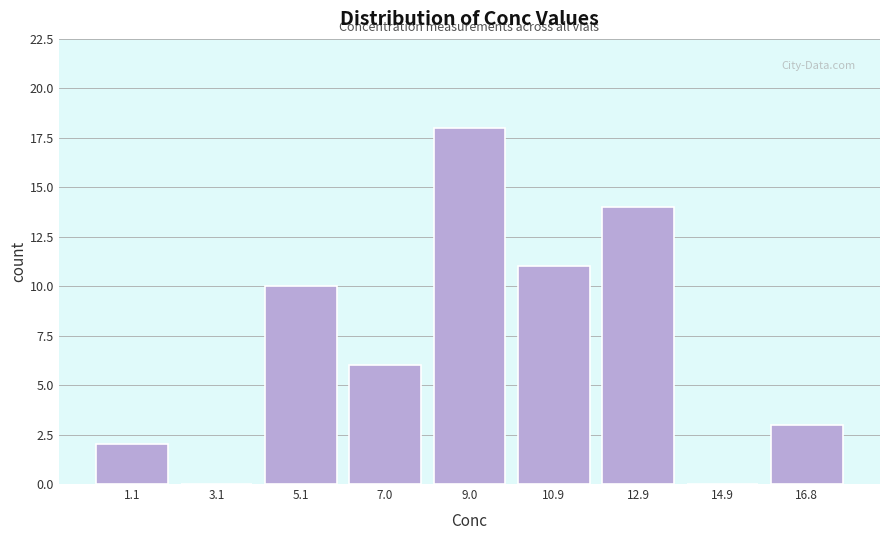

Reading right to left, what are all the values shown in this chart?

16.8=3	14.9=0	12.9=14	10.9=11	9.0=18	7.0=6	5.1=10	3.1=0	1.1=2